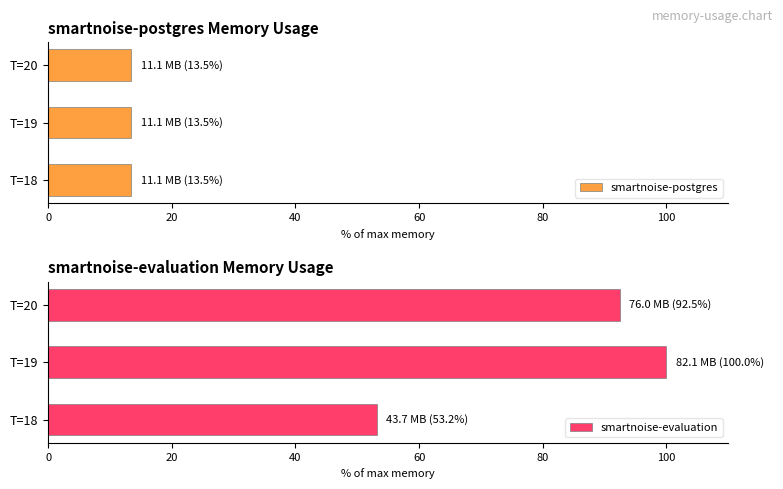

At which label is smartnoise-evaluation closest to 76?

T=20